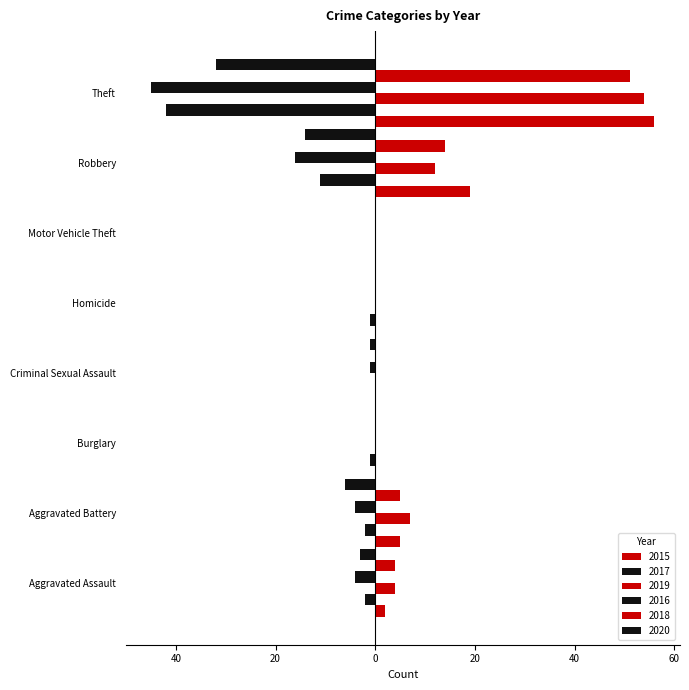

Reading left to right, list all the values displayed in this chart.

2015: 2	5	0	0	0	0	19	56
2017: -2	-2	-1	0	-1	0	-11	-42
2019: 4	7	0	0	0	0	12	54
2016: -4	-4	0	-1	0	0	-16	-45
2018: 4	5	0	0	0	0	14	51
2020: -3	-6	0	-1	0	0	-14	-32